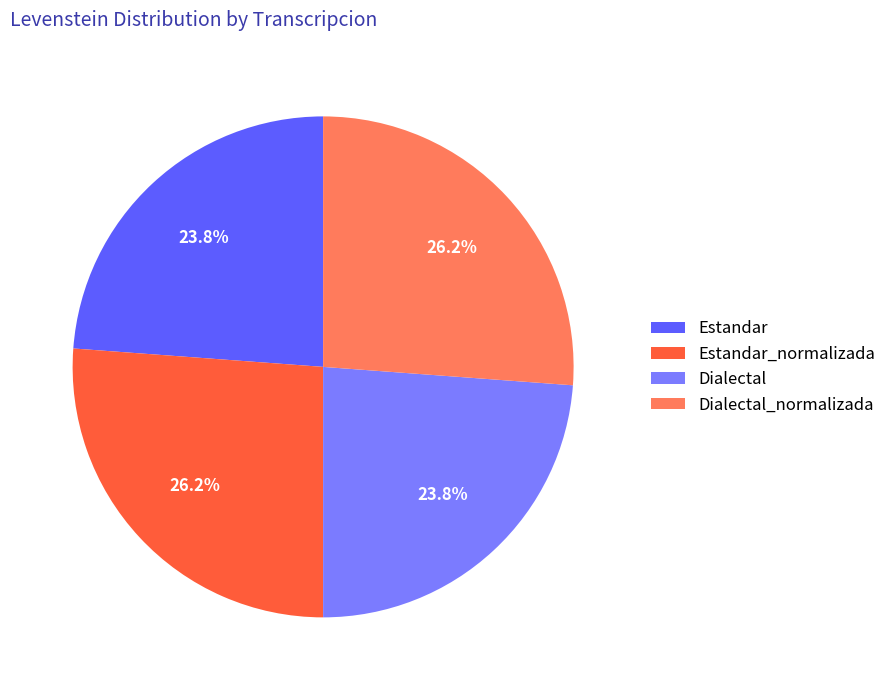

Between Dialectal and Estandar_normalizada, which is larger?

Estandar_normalizada